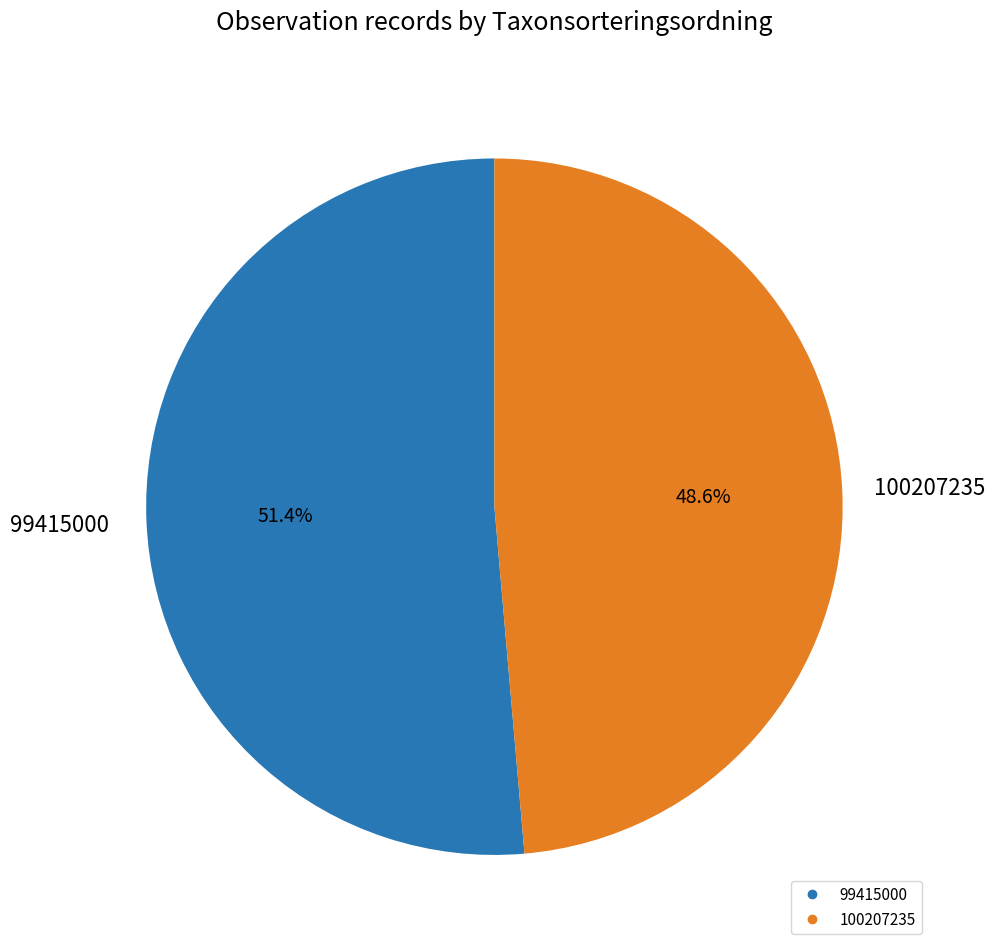

Combined, do 99415000 and 100207235 account for over 50%?

Yes